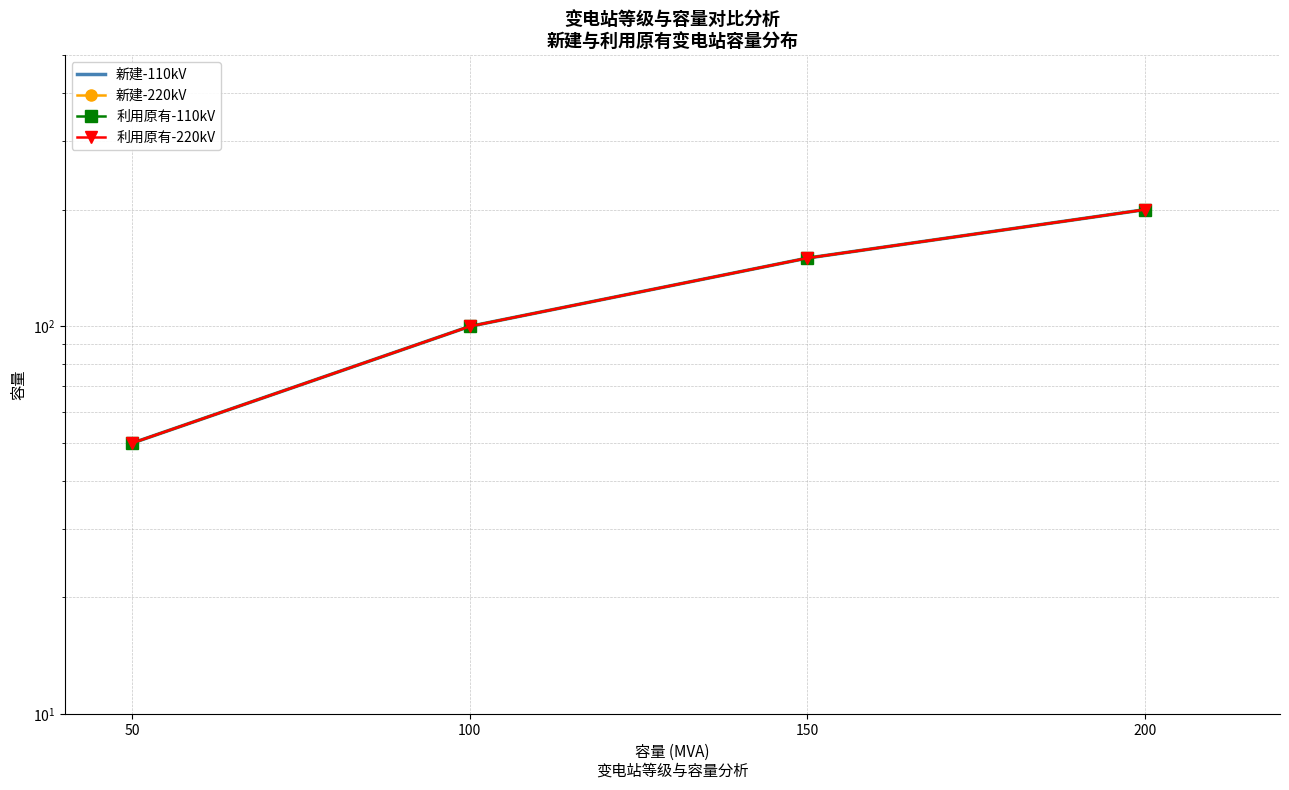

List the series in order of their peak value, highest first.

新建-110kV, 新建-220kV, 利用原有-110kV, 利用原有-220kV